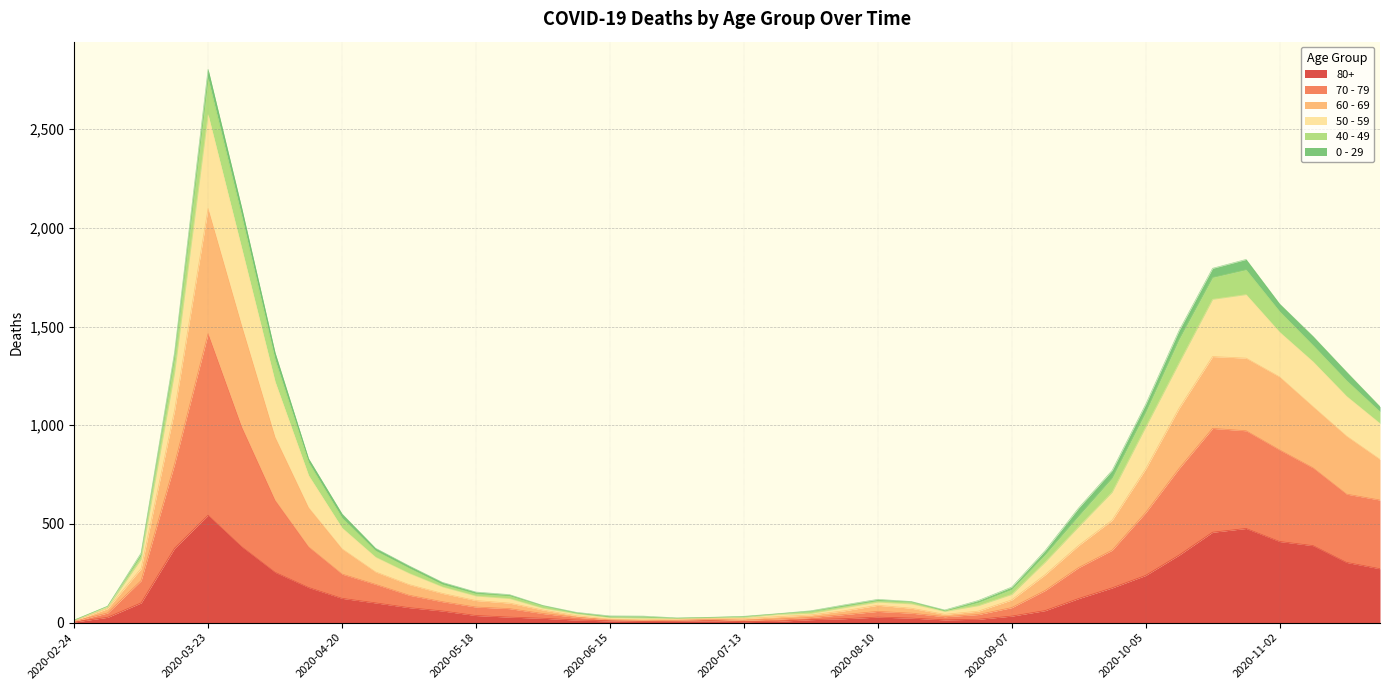

At which category is the sum across all series the highest?

2020-03-23